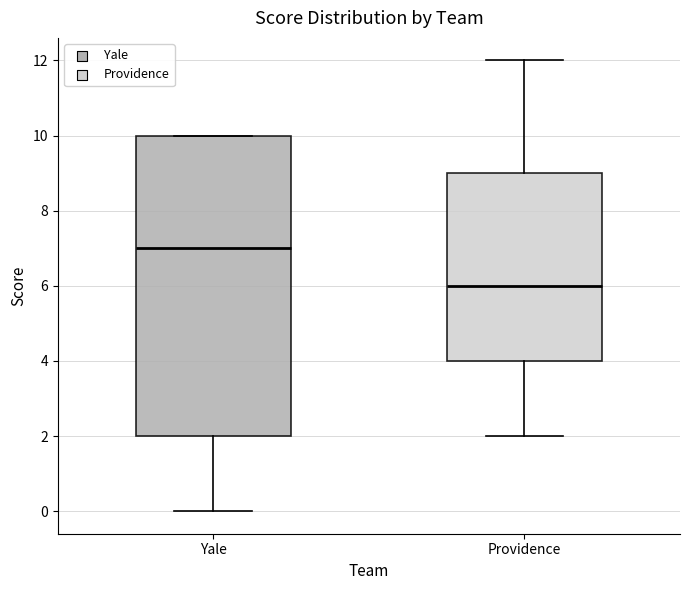

Reading left to right, read every box against the y-axis: the position of its median line, the range the box covers, and the ends of its whiskers. The values are not printed on the chart, so give them approximately, as read against the axis.

Yale: median 7, box 2 to 10, whiskers 0 to 10
Providence: median 6, box 4 to 9, whiskers 2 to 12